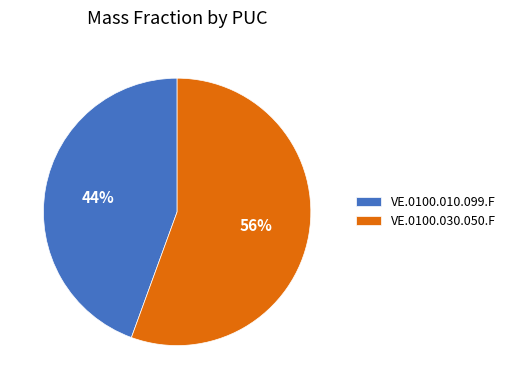

Is the sum of VE.0100.010.099.F and VE.0100.030.050.F greater than half?

Yes